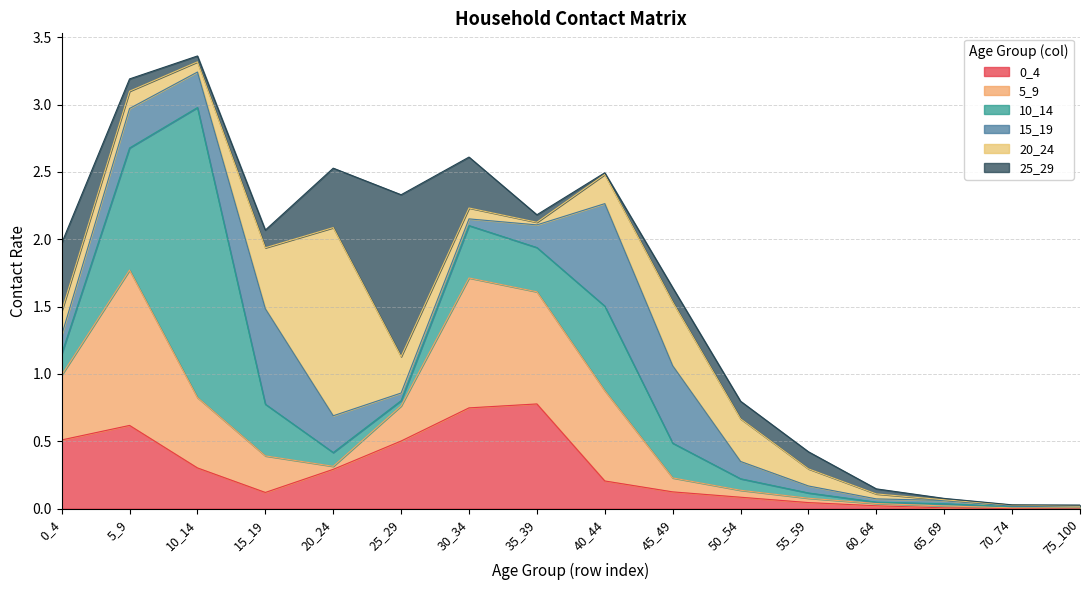

Is it true that 15_19 equals 0.0 at 65_69?

False